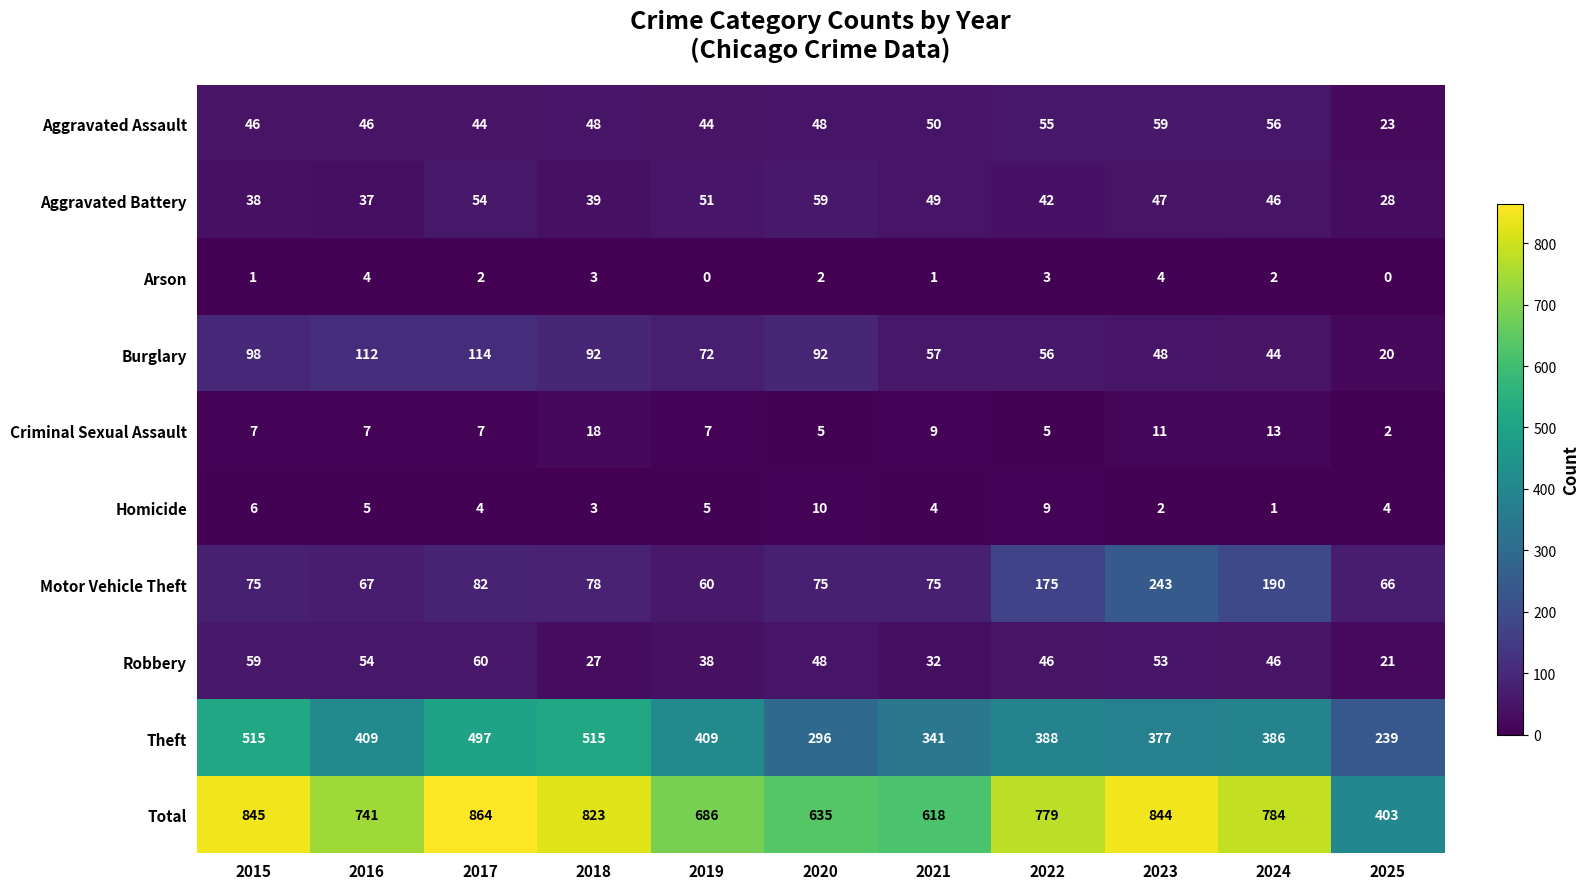

Where is Motor Vehicle Theft nearest to the value 151?

2022